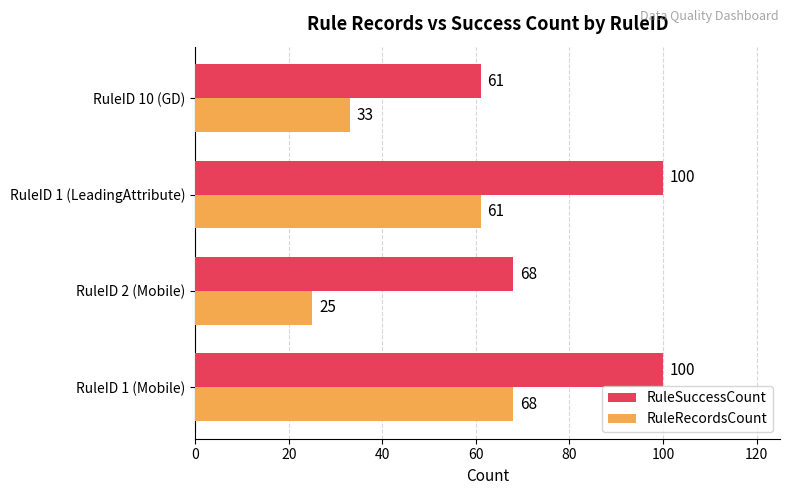

List the series in order of their peak value, lowest first.

RuleRecordsCount, RuleSuccessCount